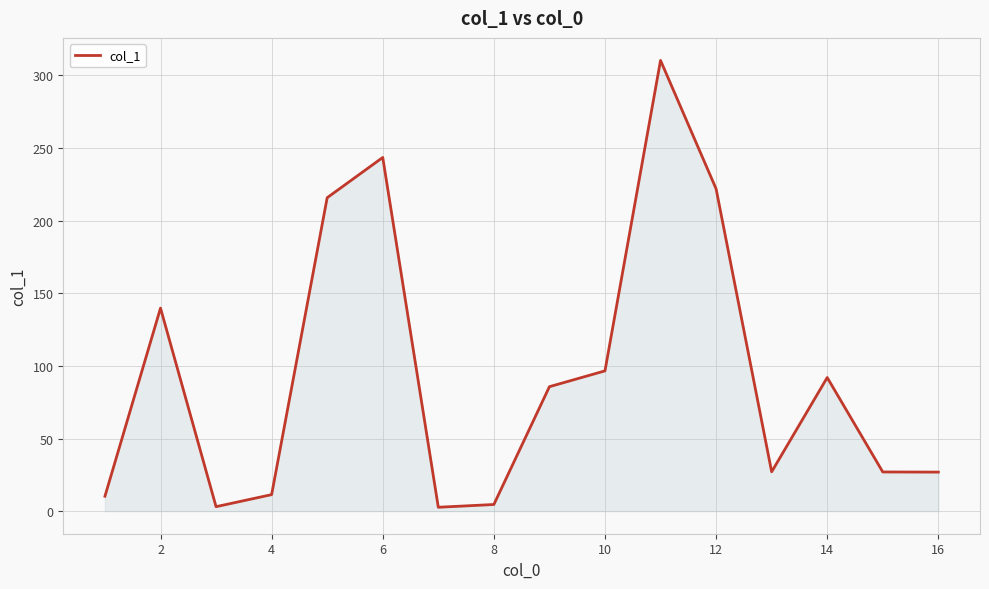

What is the maximum value shown in the chart?

310.3